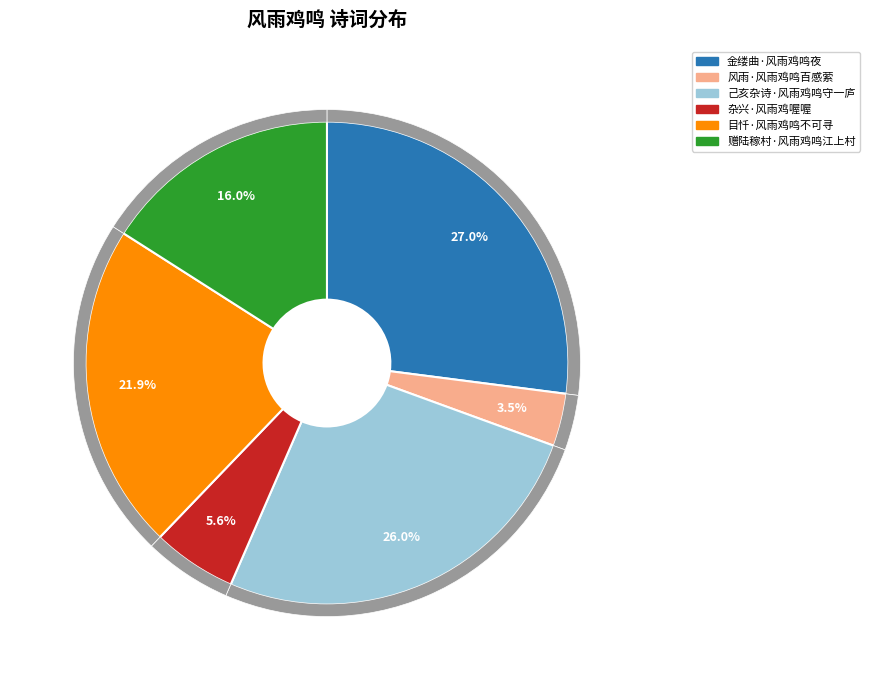

How many slices are in this pie chart?

6